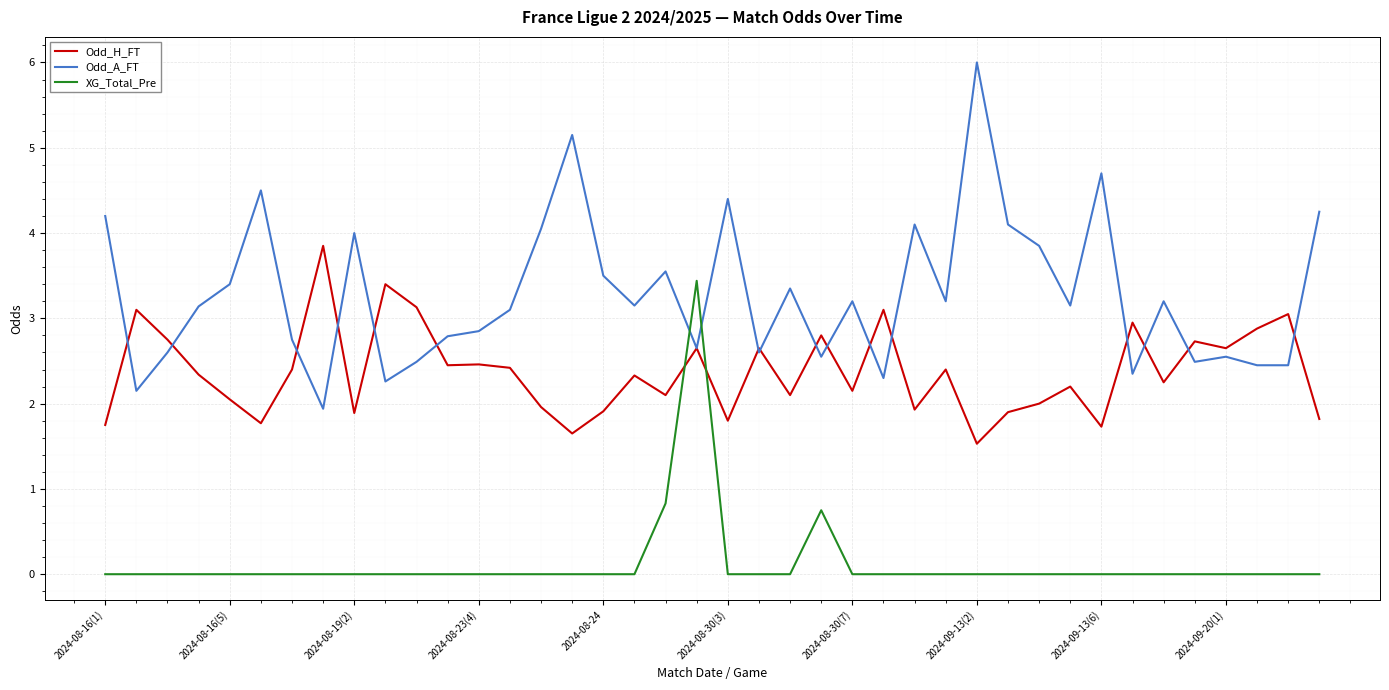

Does the chart display data point markers on the line(s)?

No